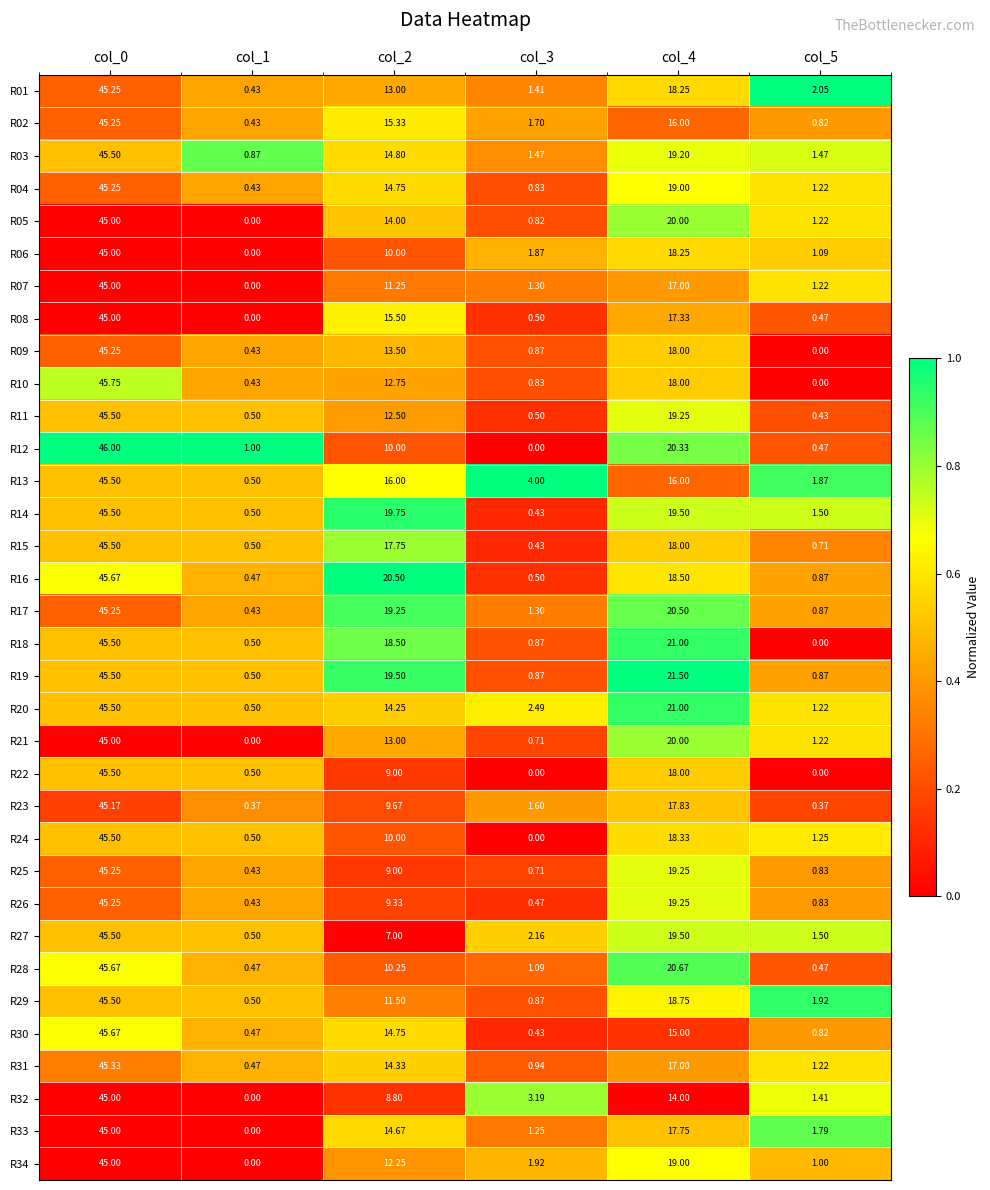

Is the value of R23 at col_5 greater than the value of R26 at col_2?

No